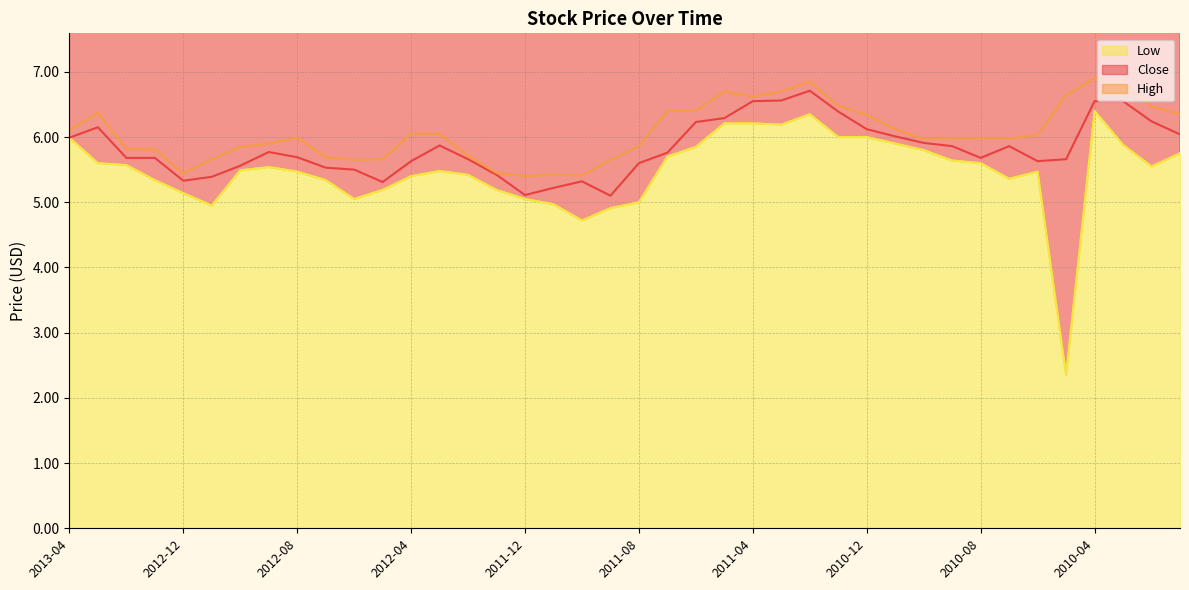

Which has a higher value, 2011-12 or 38?

38